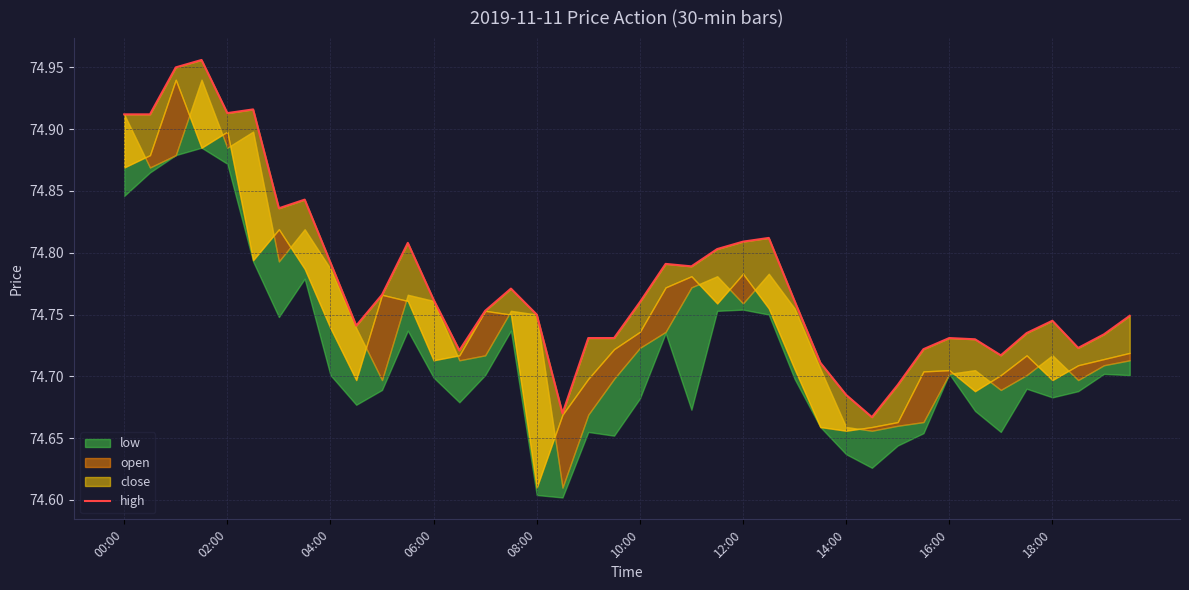

What is the change in value from 11 to 31?

-0.1